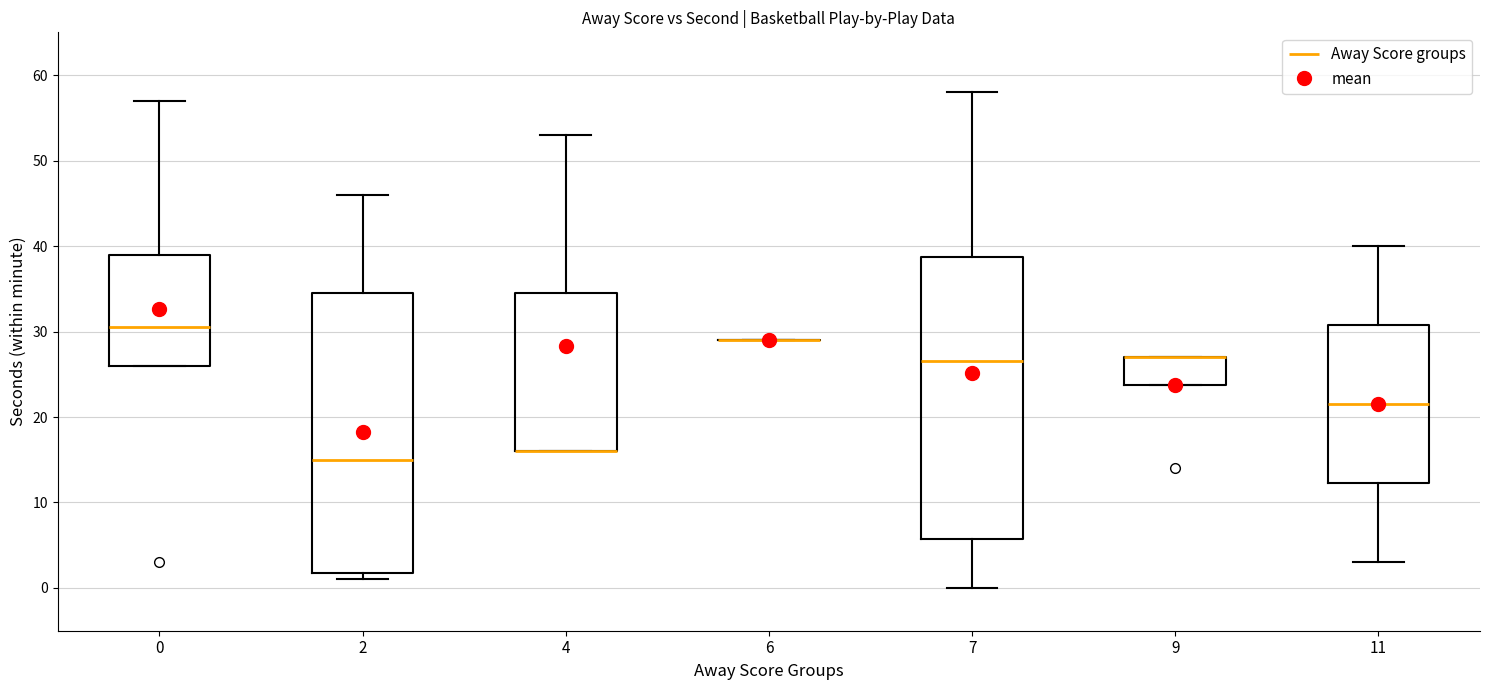

Reading left to right, transcribe this box plot: for each box, give where its median line is, the range the box spans, and where its two whiskers end, as read against the y-axis. The values are not printed on the chart, so give them approximately, as read against the axis.

0: median 31, box 26 to 39, whiskers 26 to 57
2: median 15, box 2 to 35, whiskers 1 to 46
4: median 16 (drawn on the box's lower edge), box 16 to 35, whiskers 16 to 53
6: box collapsed to a line at 29, whiskers 29 to 29
7: median 27, box 6 to 39, whiskers 0 to 58
9: median 27 (drawn on the box's upper edge), box 24 to 27, whiskers 24 to 27
11: median 22, box 12 to 31, whiskers 3 to 40